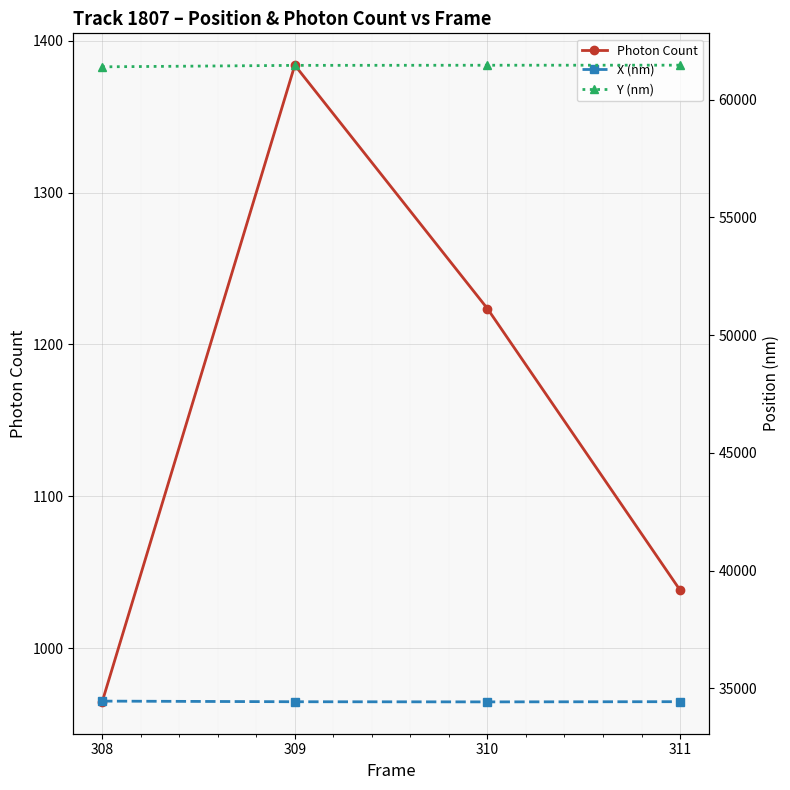

What is the sum of all Y (nm) values?

245789.9